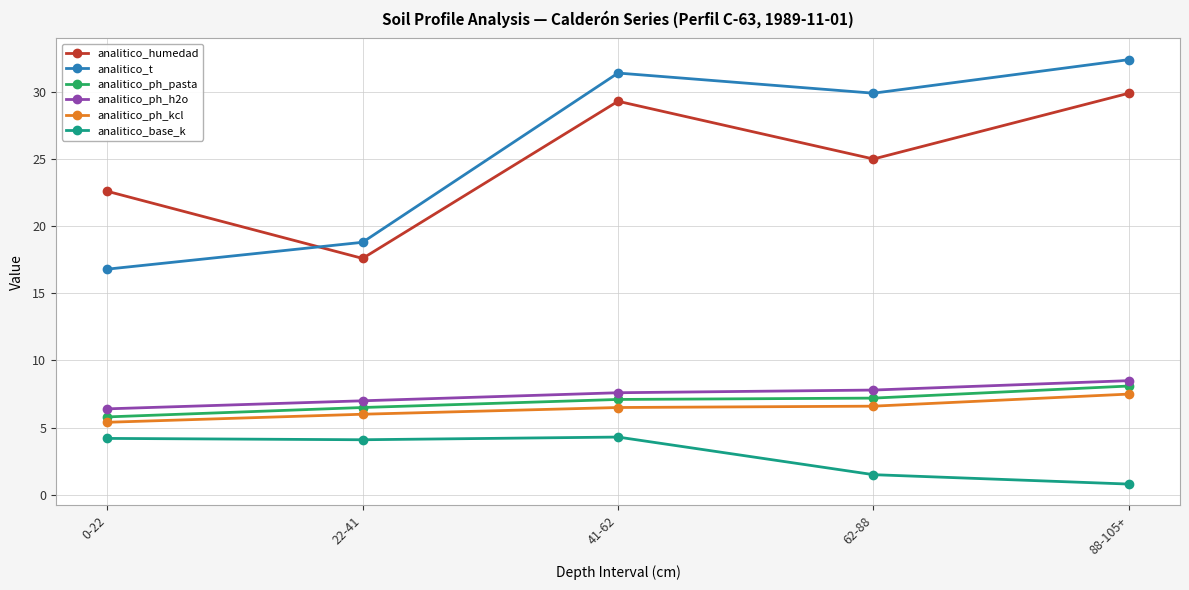

Is it true that analitico_ph_pasta equals 7.2 at 62-88?

True